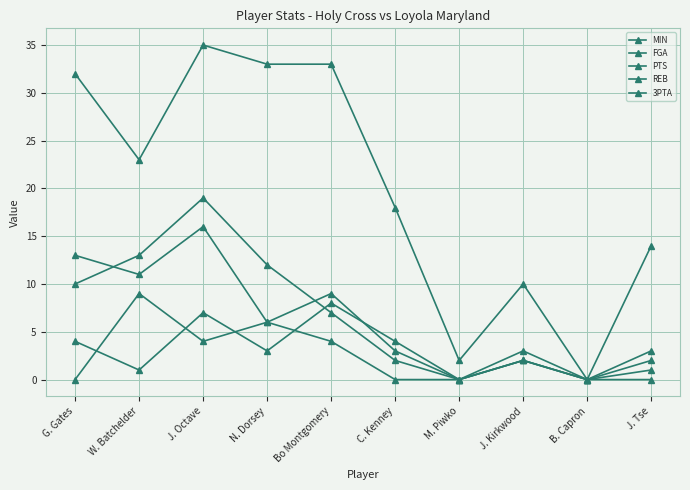

What is the label of the 7th point from the right?

N. Dorsey